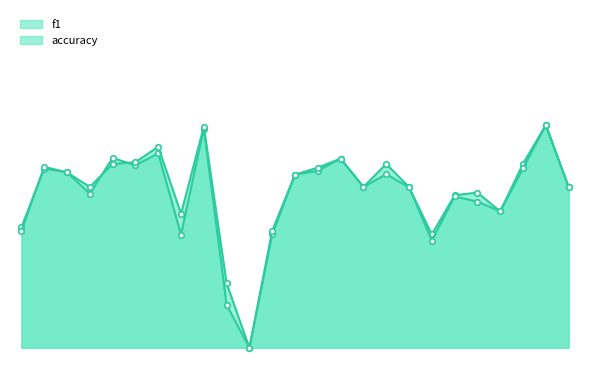

Reading left to right, extract all data points from this chart.

f1: 0=0.4	1=0.6	2=0.5	3=0.5	4=0.6	5=0.6	6=0.6	7=0.4	8=0.7	9=0.1	10=0.0	11=0.4	12=0.5	13=0.6	14=0.6	15=0.5	16=0.5	17=0.5	18=0.4	19=0.5	20=0.5	21=0.4	22=0.6	23=0.7	24=0.5
accuracy: 0=0.4	1=0.6	2=0.5	3=0.5	4=0.6	5=0.6	6=0.6	7=0.4	8=0.7	9=0.2	10=0.0	11=0.4	12=0.5	13=0.6	14=0.6	15=0.5	16=0.6	17=0.5	18=0.3	19=0.5	20=0.5	21=0.4	22=0.6	23=0.7	24=0.5